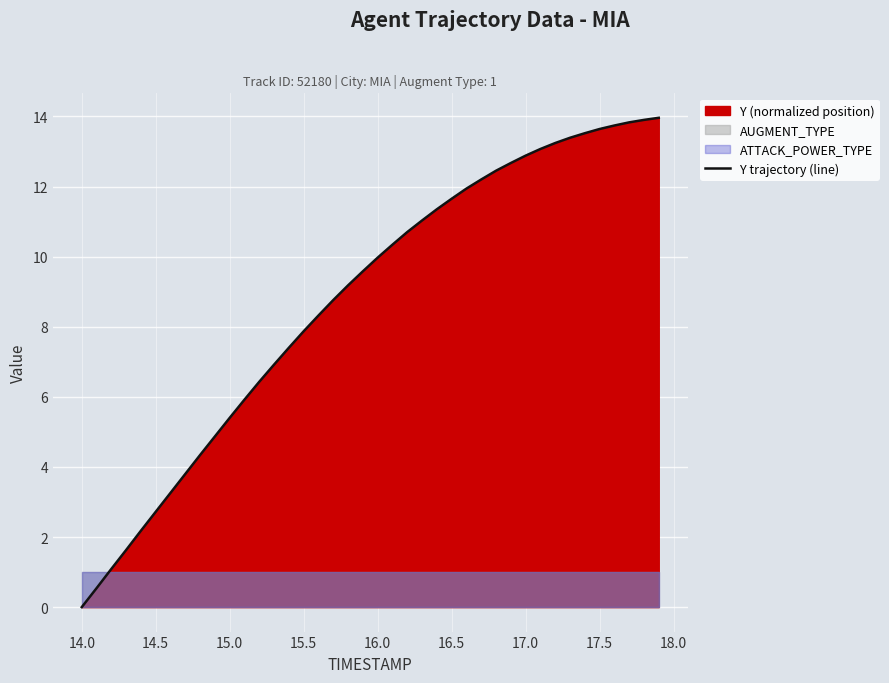

True or false: Y trajectory (line) has a value of 7.9 at 15.5.

True